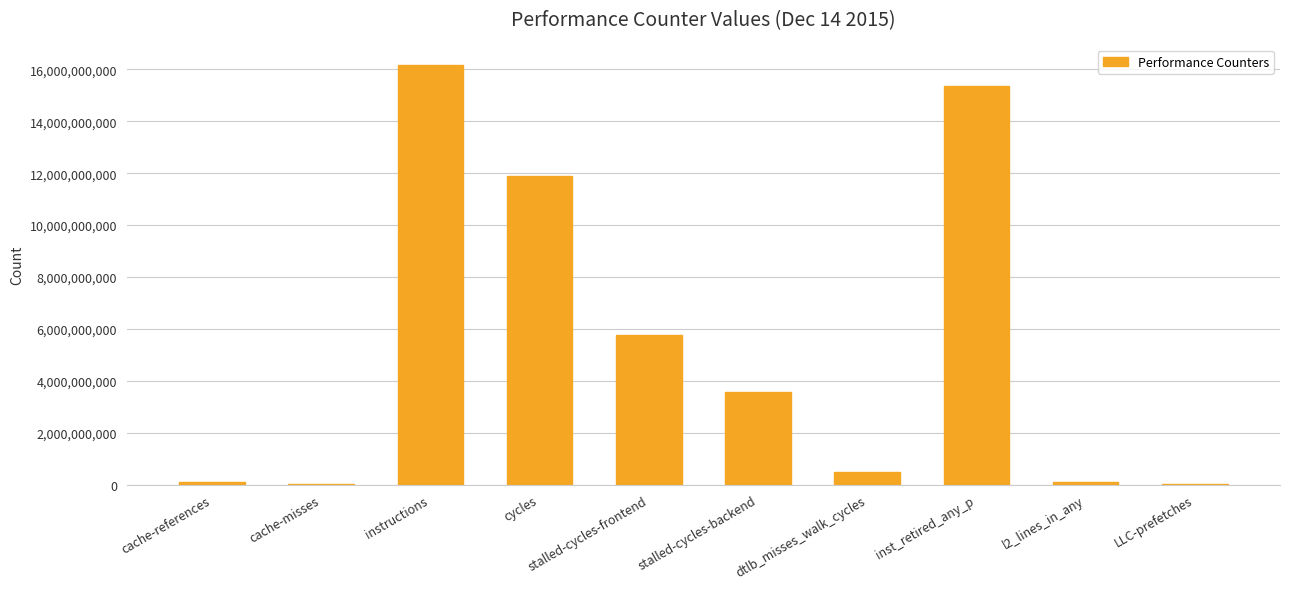

Between instructions and stalled-cycles-backend, which is larger?

instructions